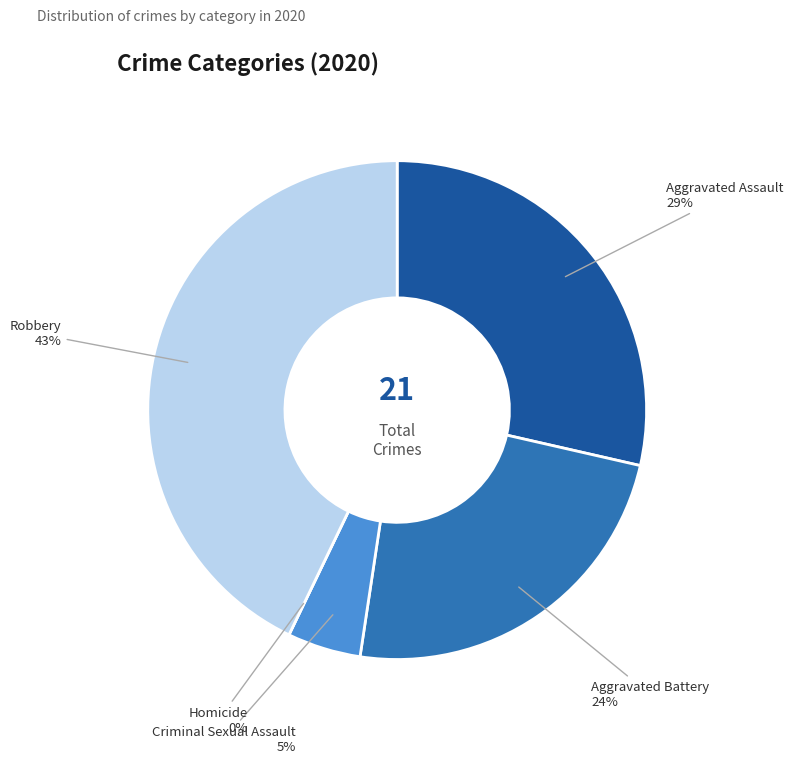

To the nearest percent, what portion does Criminal Sexual Assault represent?

5%